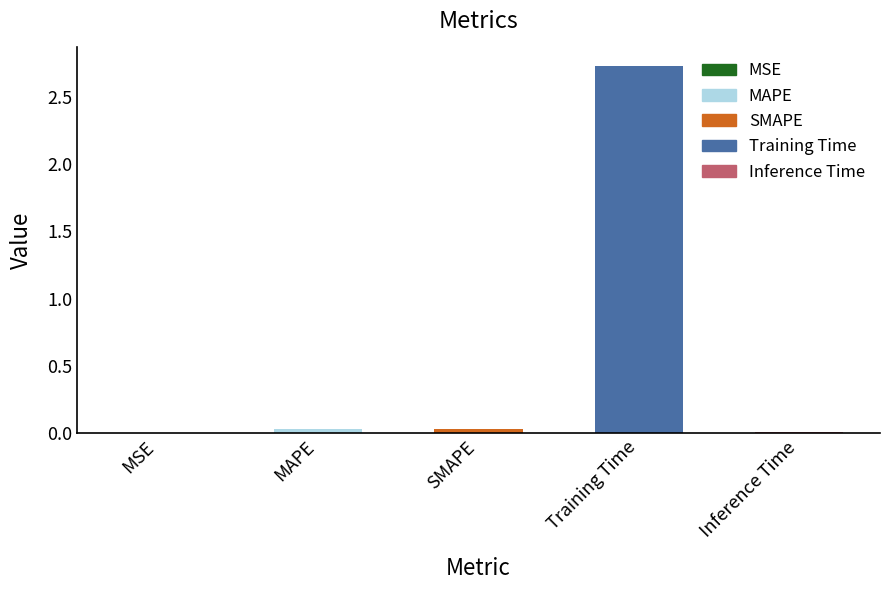

How many bars are there in total?

5